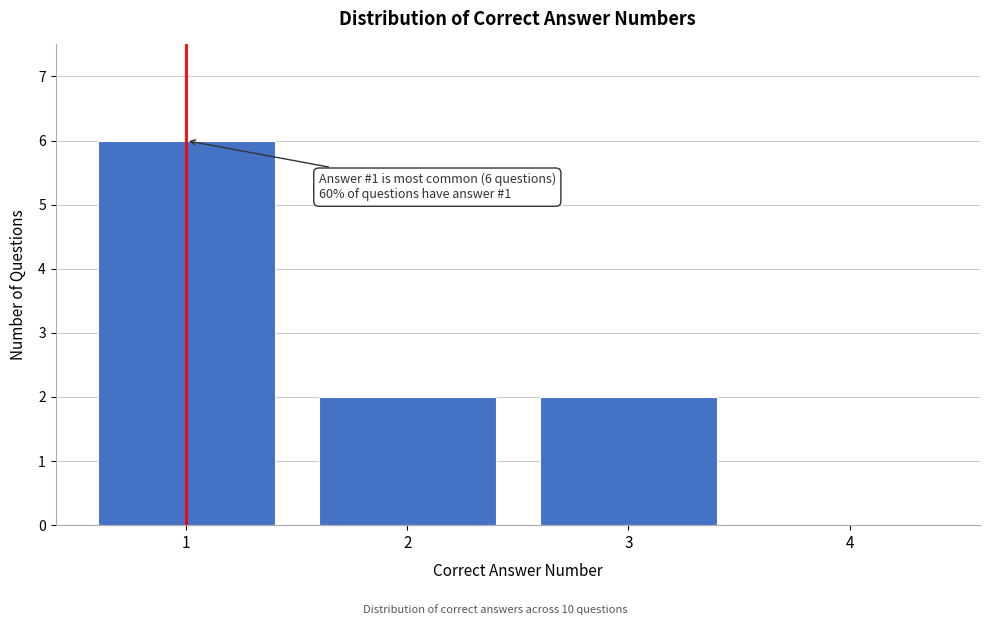

Reading left to right, transcribe all the data shown in this chart.

1=6	2=2	3=2	4=0